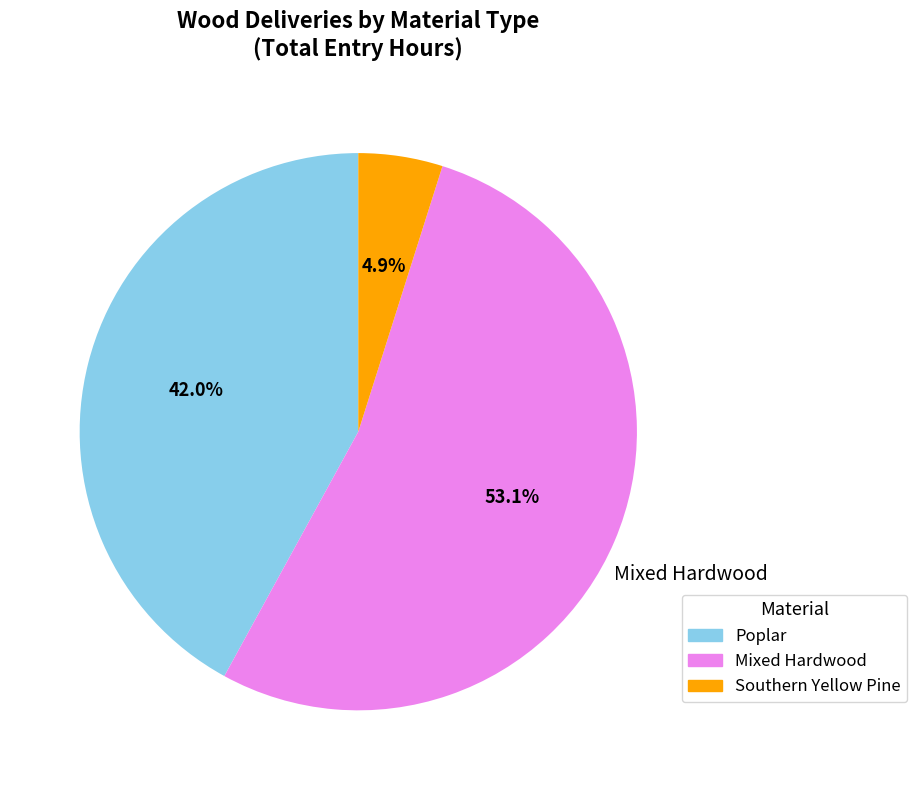

Is there a majority slice in this chart?

Yes